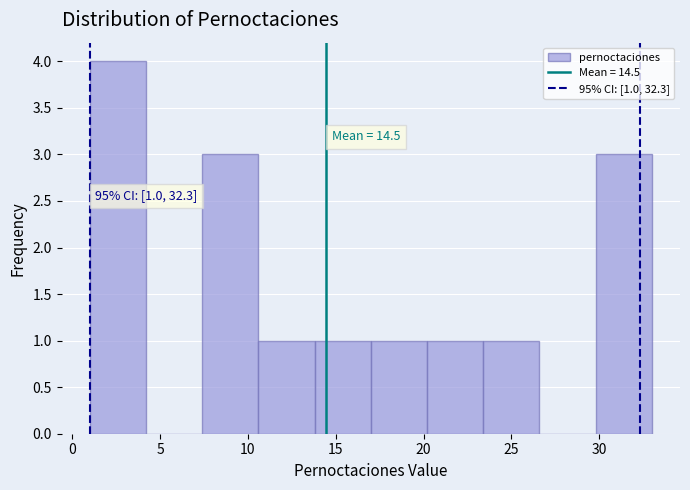

Which range on the x-axis has the tallest bar?

1.0 to 4.2